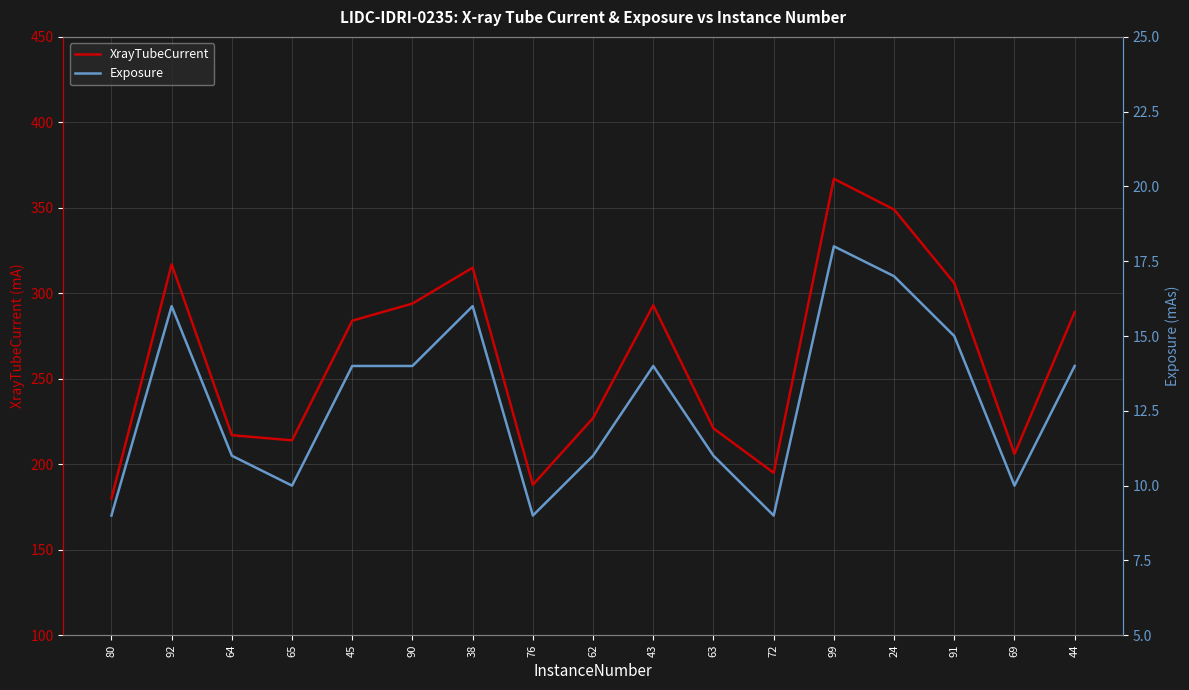

True or false: Exposure and XrayTubeCurrent intersect in this chart.

False